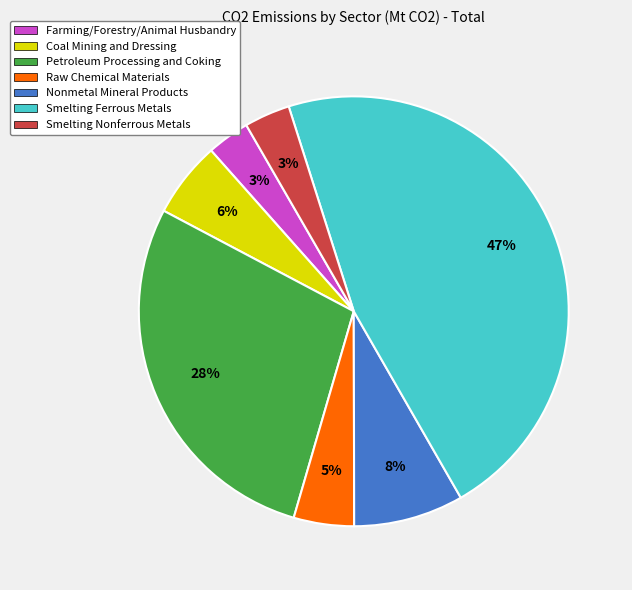

To the nearest percent, what percentage of the pie is Petroleum Processing and Coking?

28%